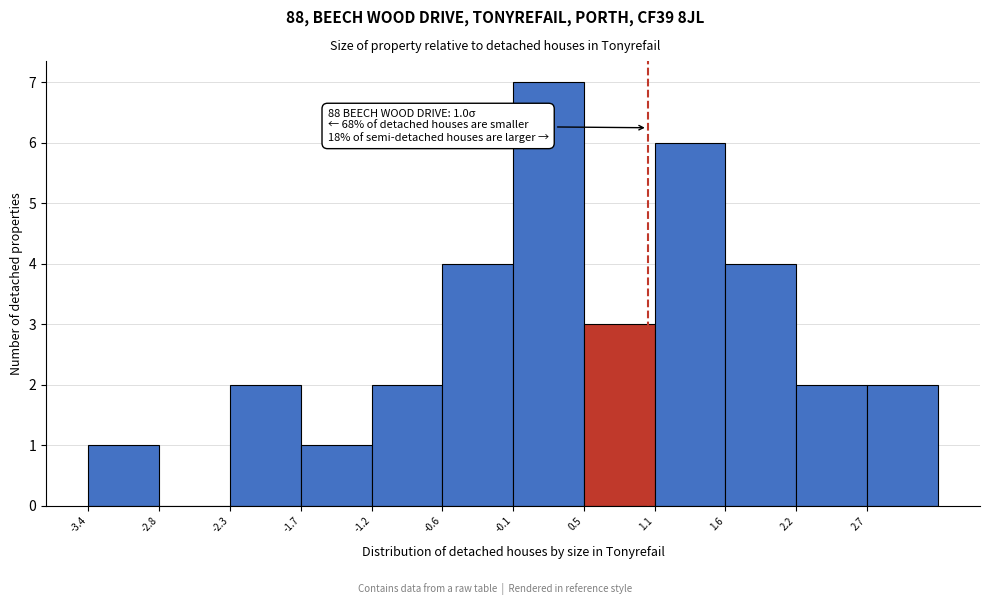

Which range on the x-axis has the tallest bar?

-0.1 to 0.5